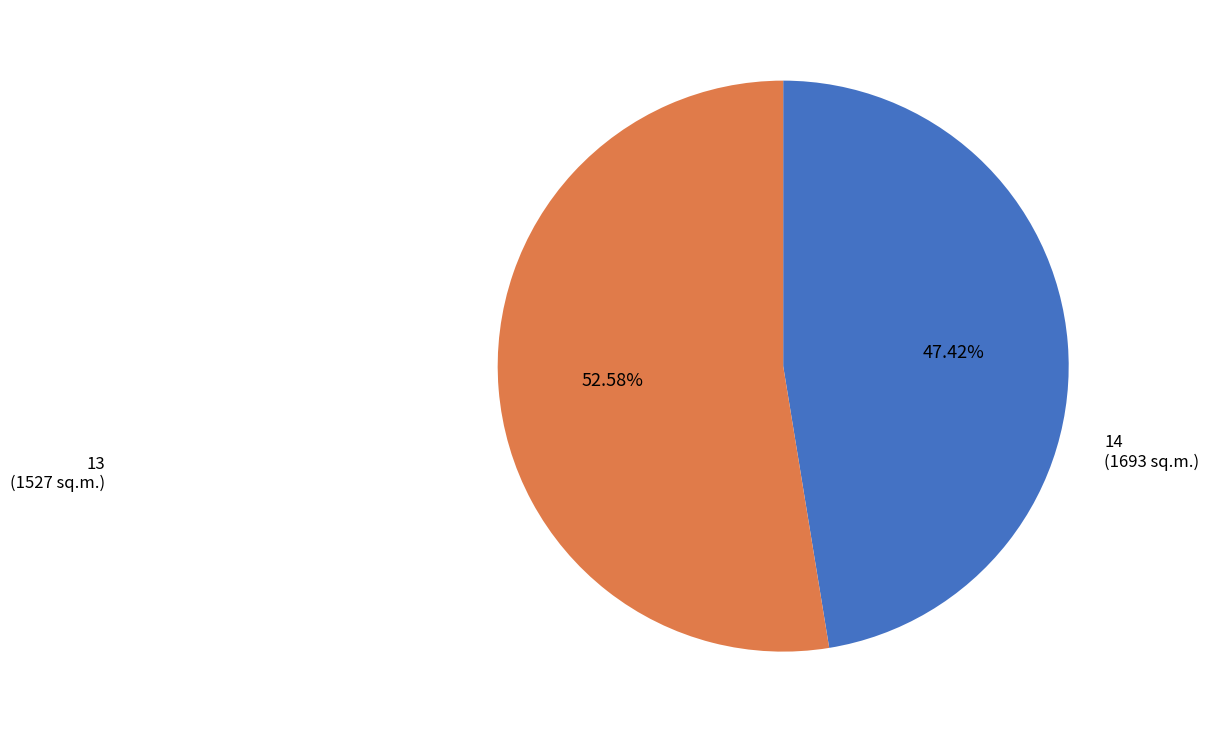

Does any single category account for the majority?

Yes